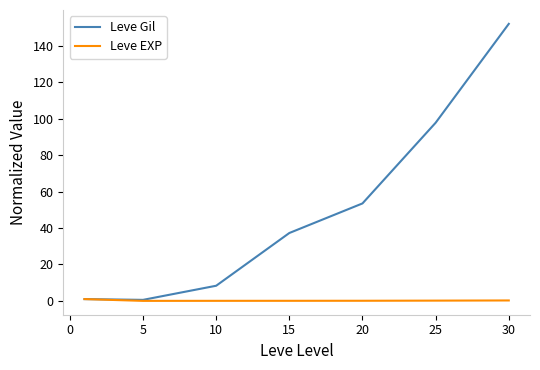

List the series in order of their peak value, highest first.

Leve Gil, Leve EXP